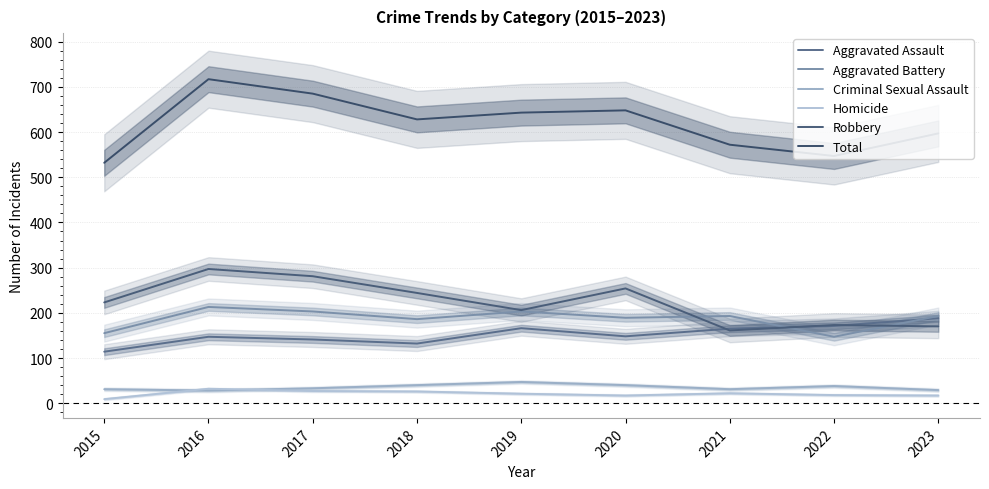

What is the average value of the Total series?

619